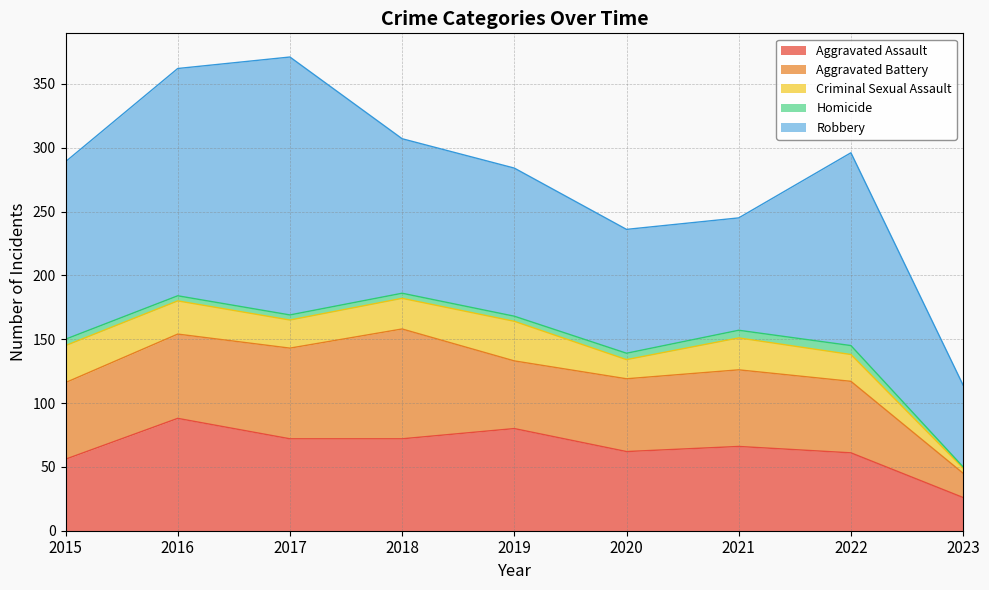

Is the value of Criminal Sexual Assault at 2021 greater than the value of Homicide at 2017?

Yes